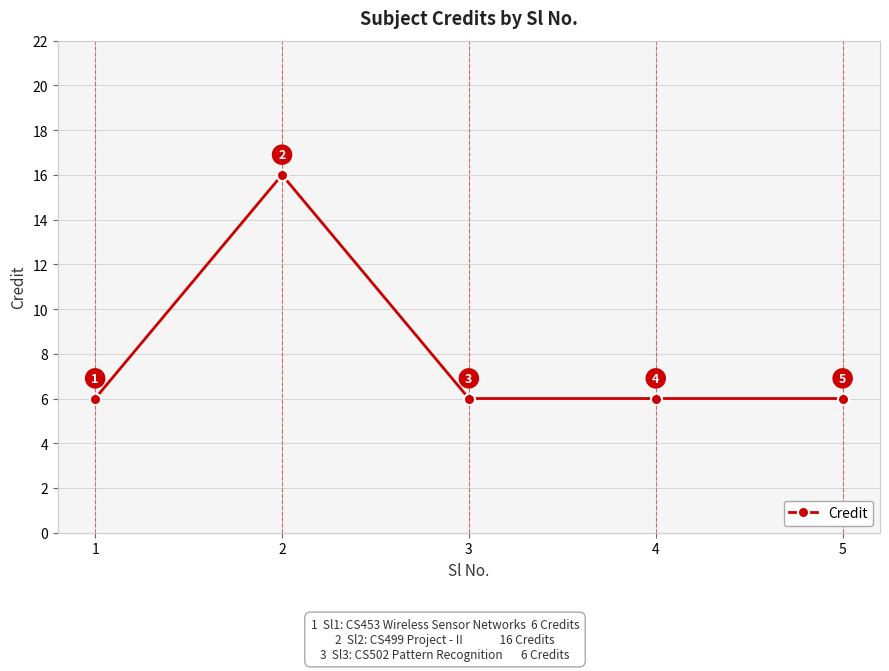

The chart shows a value of 4 at 5. True or false?

False